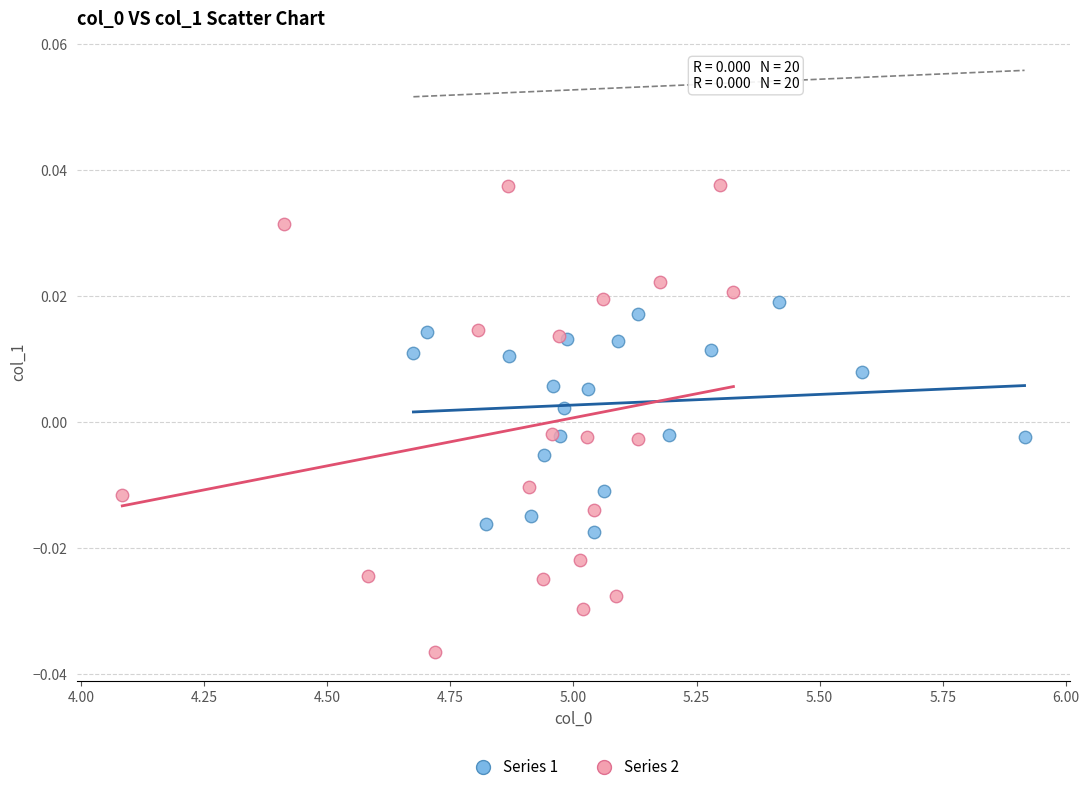

Which series contains the lowest Y value?

Series 2